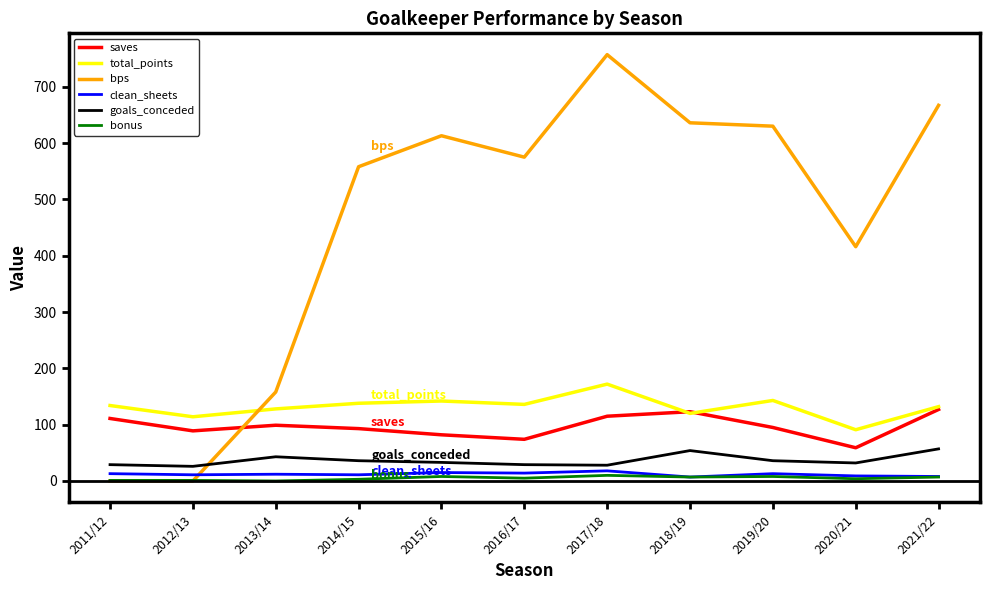

What are all the series names shown in the legend?

saves, total_points, bps, clean_sheets, goals_conceded, bonus